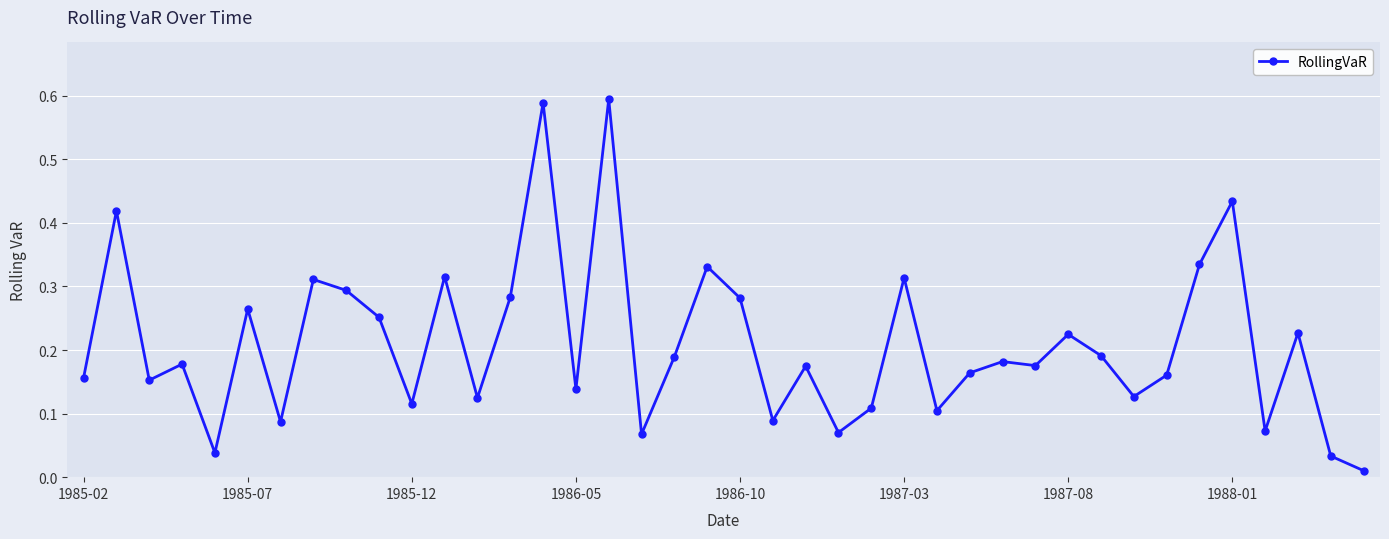

True or false: the data has more than 2 interior local peaks.

True